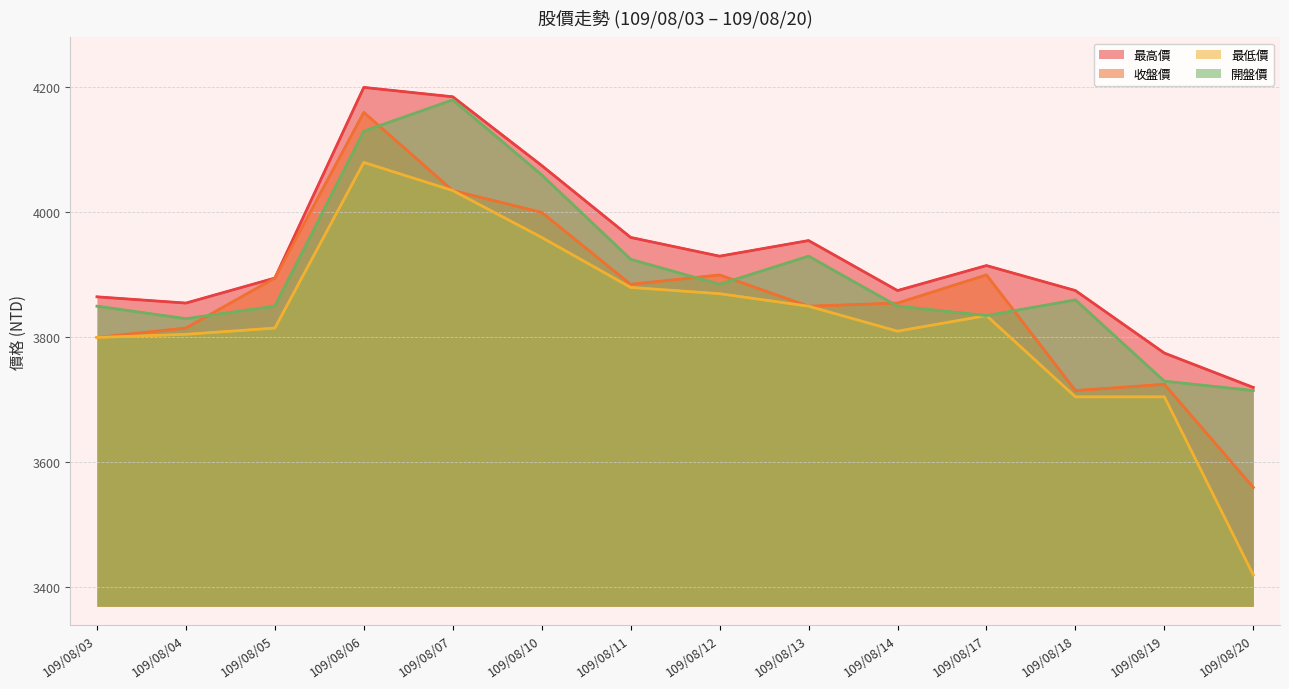

What is the sum of all 收盤價 values?

54095